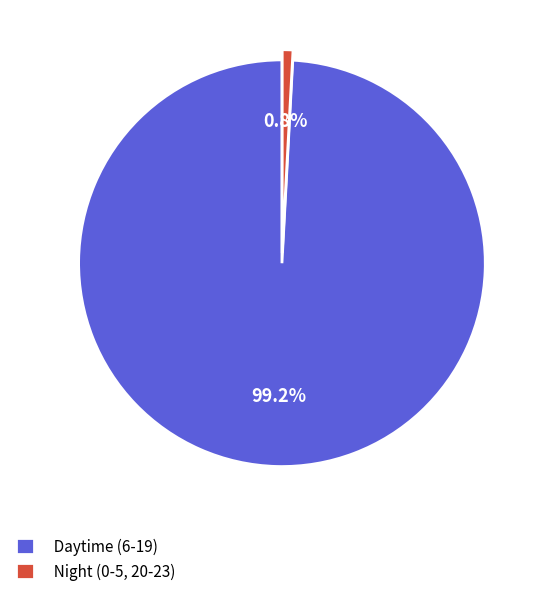

Which category accounts for the majority?

Daytime (6-19)